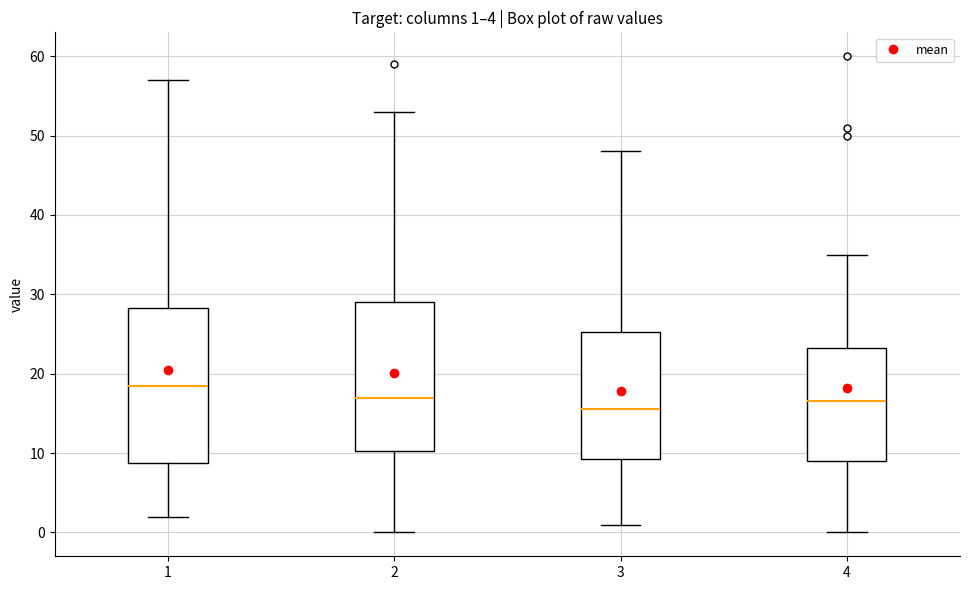

Which box's median line is the lowest?

3